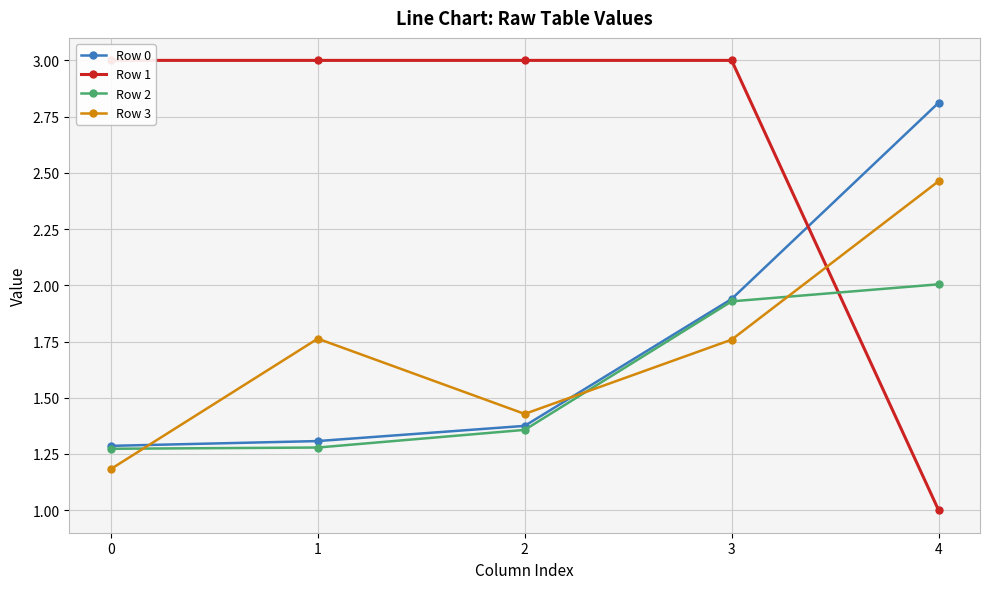

At which label is Row 0 closest to 2?

3